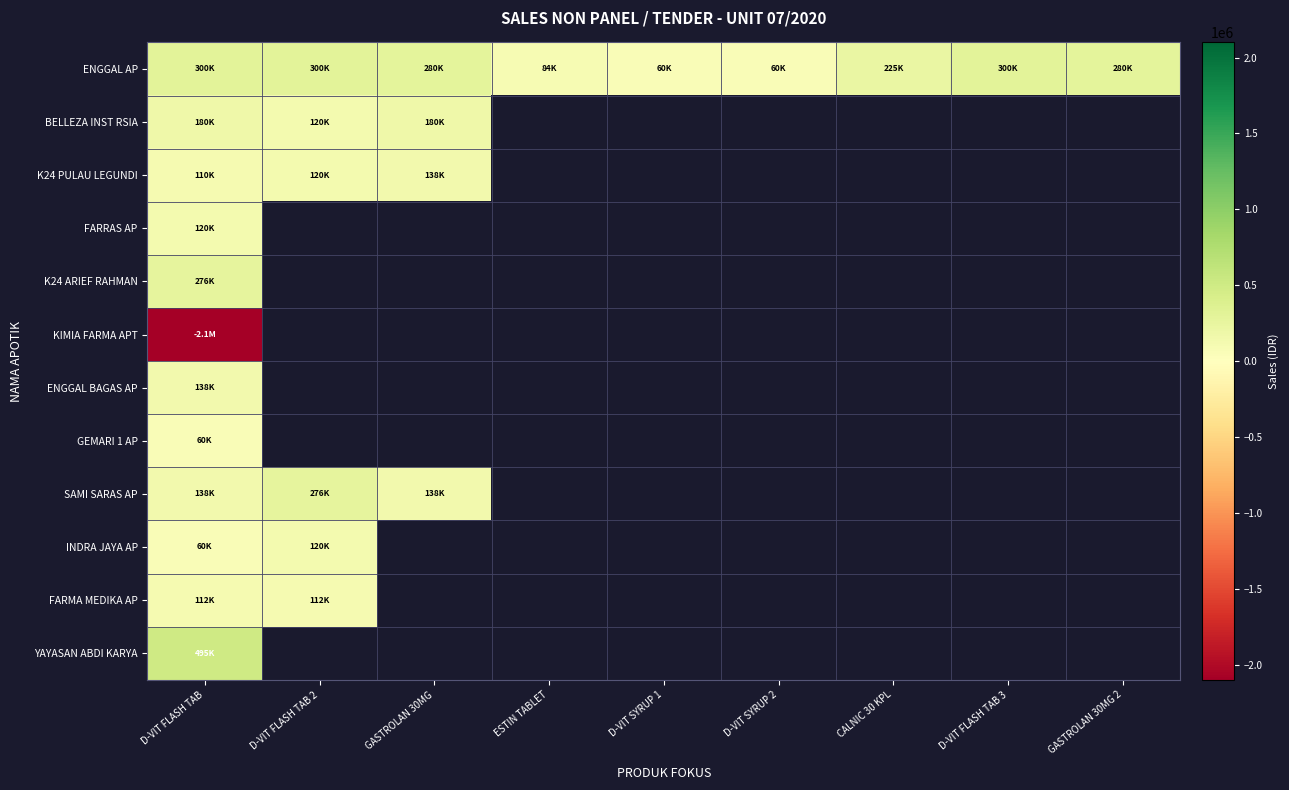

What is the total value across all series at D-VIT FLASH TAB?

-110500.0